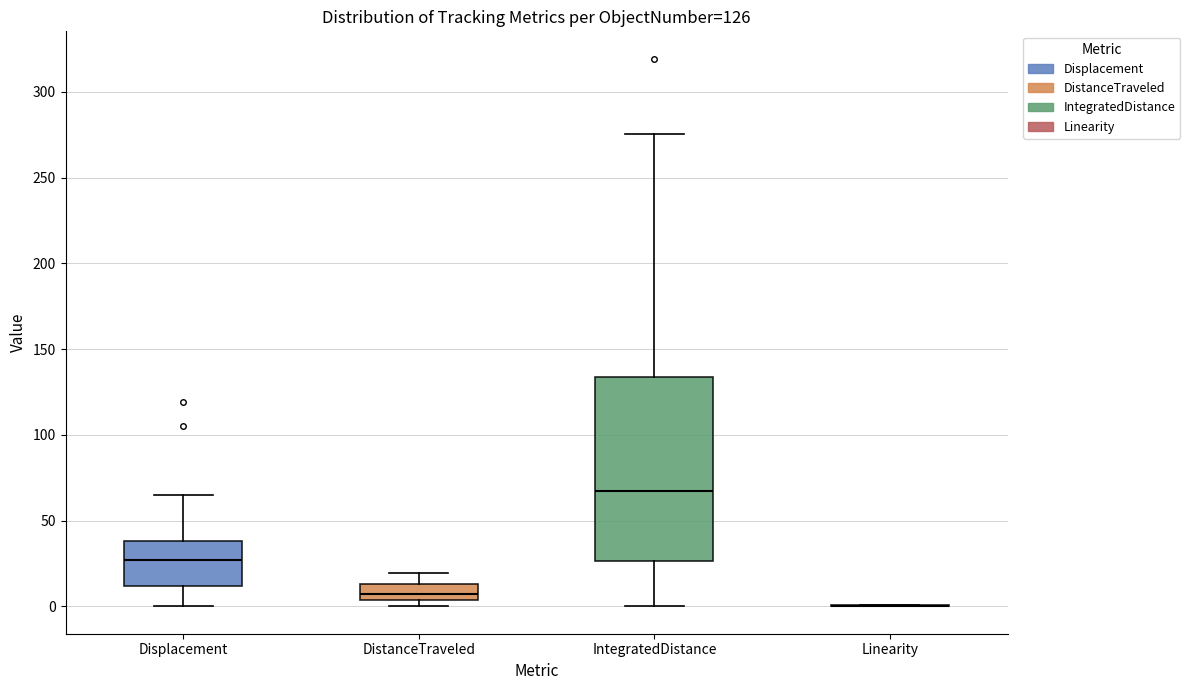

Comparing the boxes themselves (not the whiskers), which one is the tallest?

IntegratedDistance